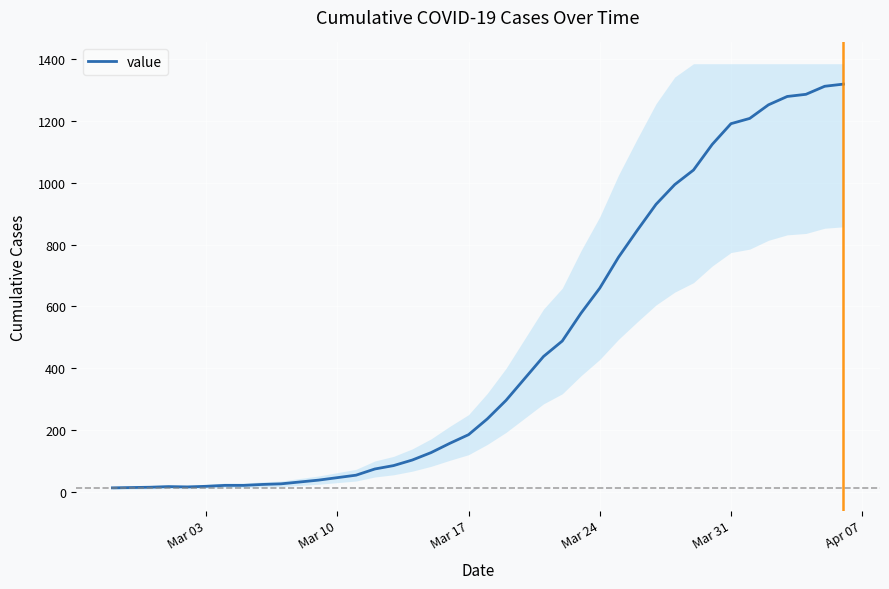

What is the difference between the maximum and minimum values?

1306